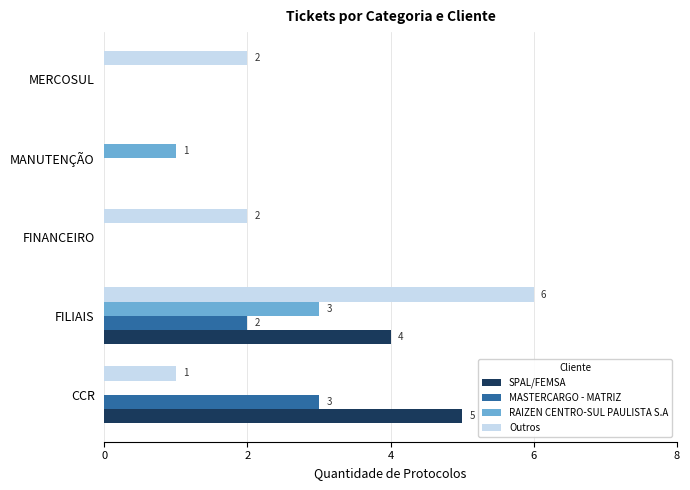

At which category is the sum across all series the highest?

FILIAIS